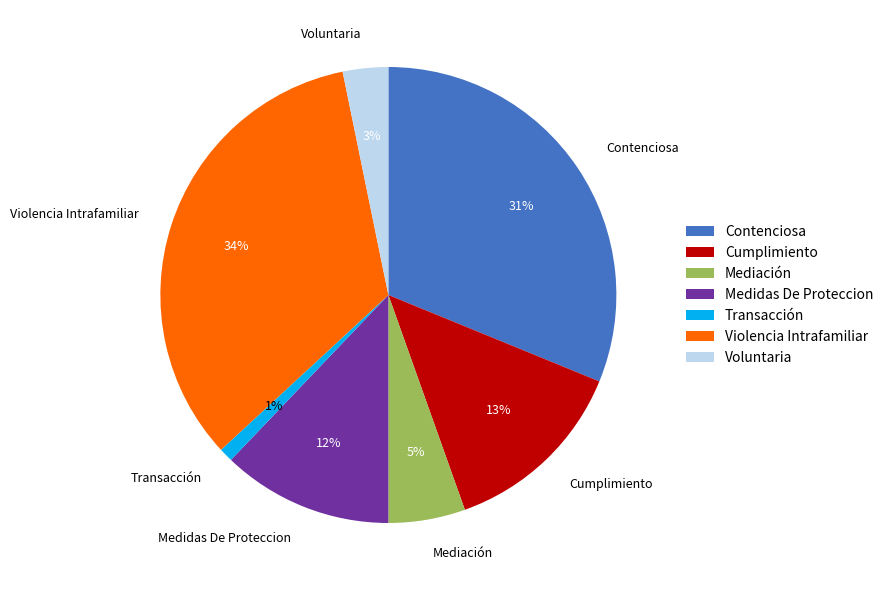

Rank the categories by value from lowest to highest.

Transacción, Voluntaria, Mediación, Medidas De Proteccion, Cumplimiento, Contenciosa, Violencia Intrafamiliar